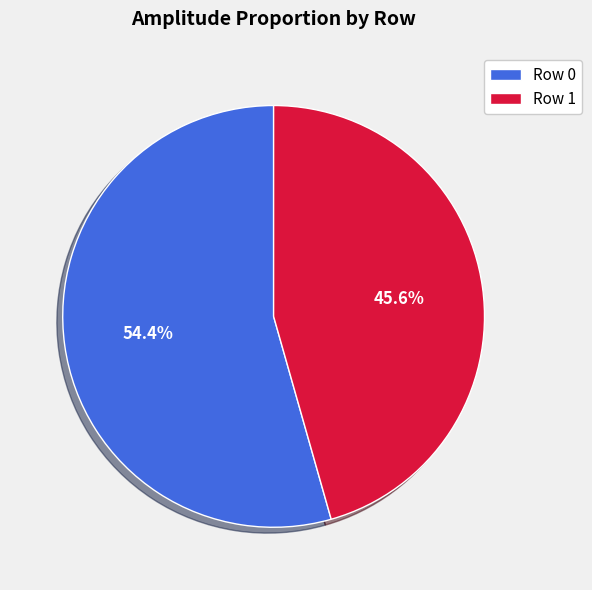

How many slices are in this pie chart?

2